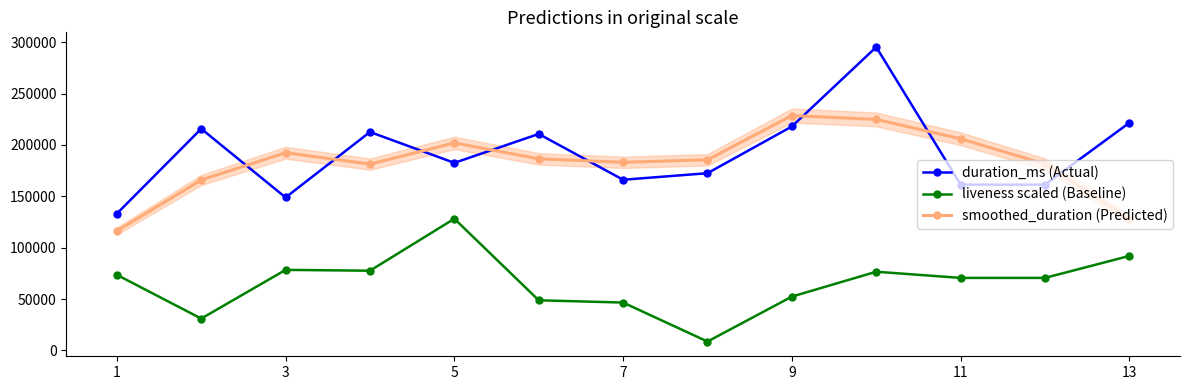

How many values in the duration_ms series are below 182579?

6